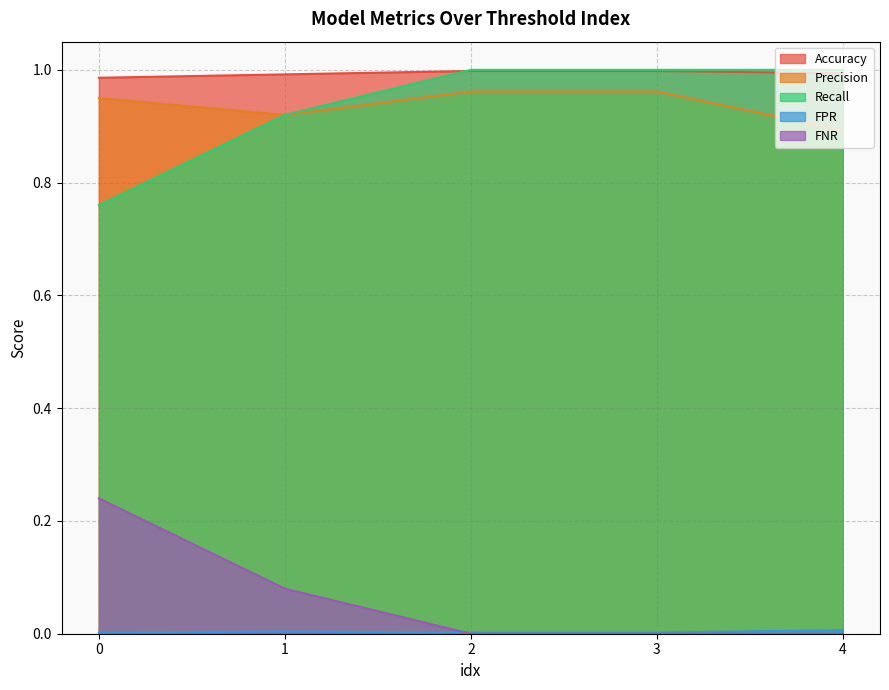

True or false: Precision and Recall cross at least once.

False